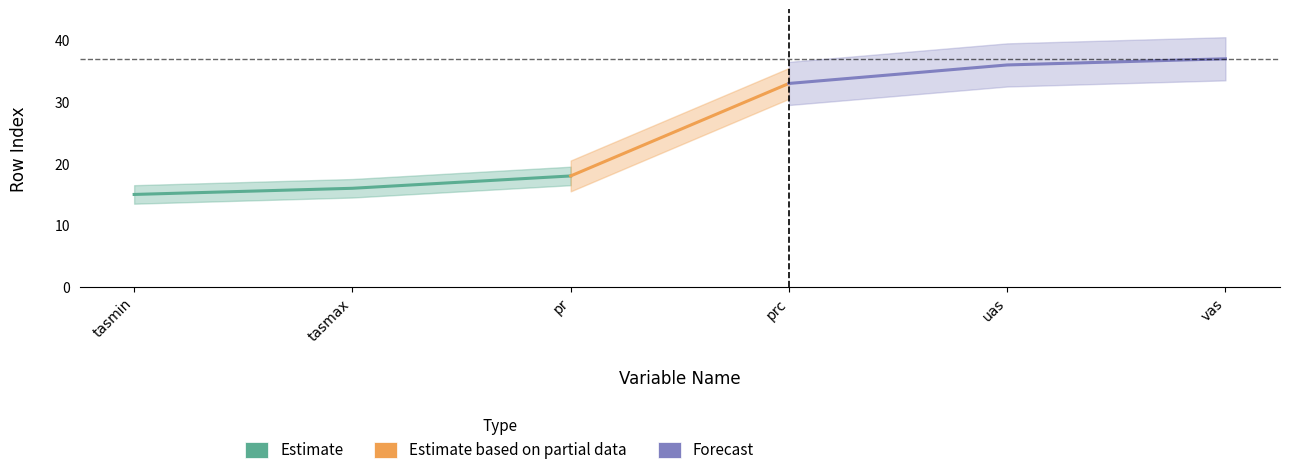

Reading left to right, list all the values displayed in this chart.

tasmin: 15	16	18	33	36	37
tasmax: 15	16	18	33	36	37
pr: 15	16	18	33	36	37